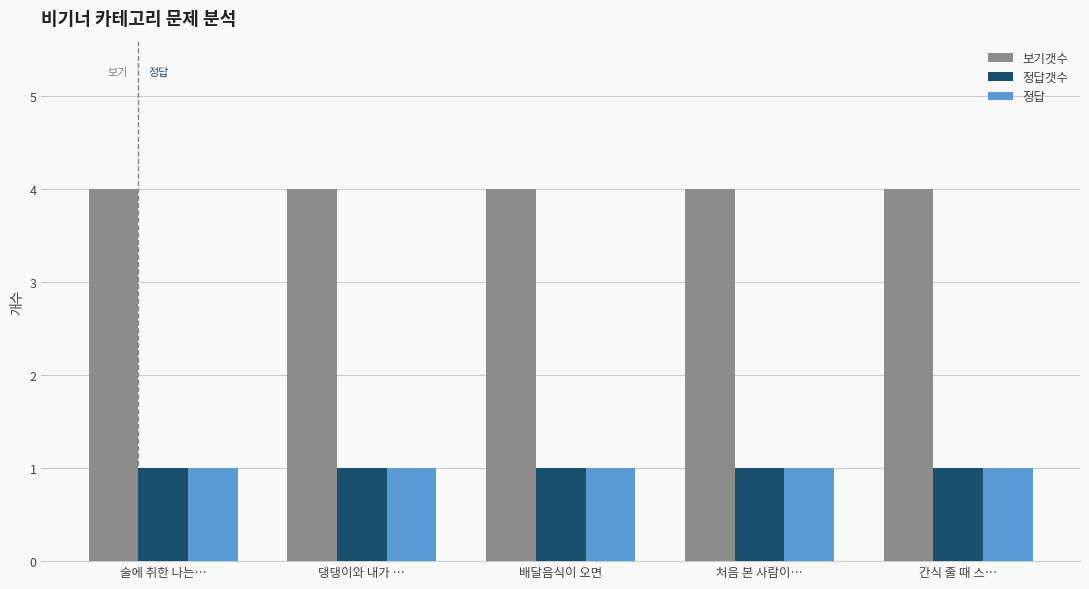

Reading right to left, extract all data points from this chart.

보기갯수: 간식 줄 때 스…=4	처음 본 사람이…=4	배달음식이 오면=4	댕댕이와 내가 …=4	술에 취한 나는…=4
정답갯수: 간식 줄 때 스…=1	처음 본 사람이…=1	배달음식이 오면=1	댕댕이와 내가 …=1	술에 취한 나는…=1
정답: 간식 줄 때 스…=1	처음 본 사람이…=1	배달음식이 오면=1	댕댕이와 내가 …=1	술에 취한 나는…=1